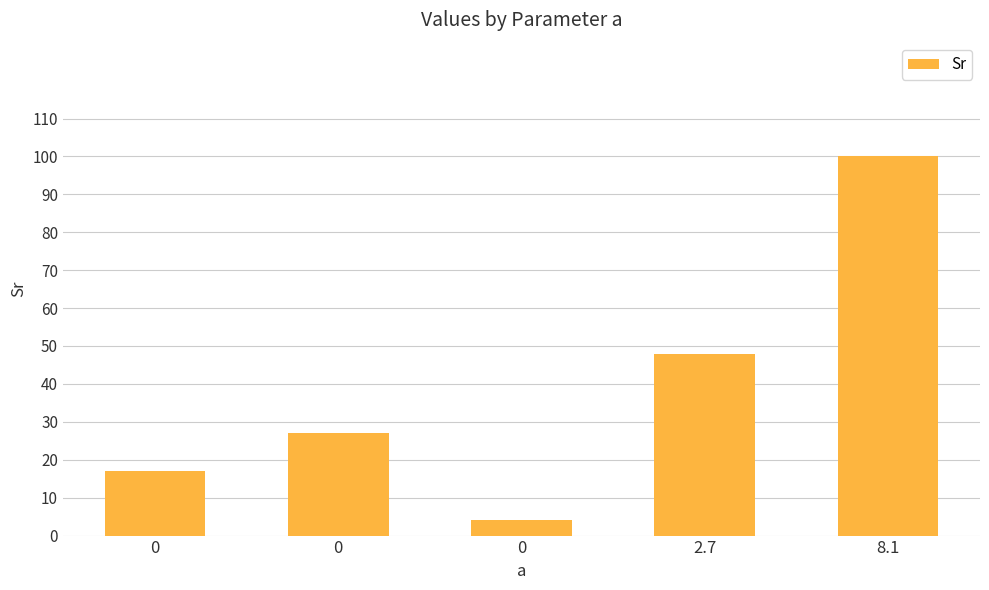

How many bars are there in total?

5